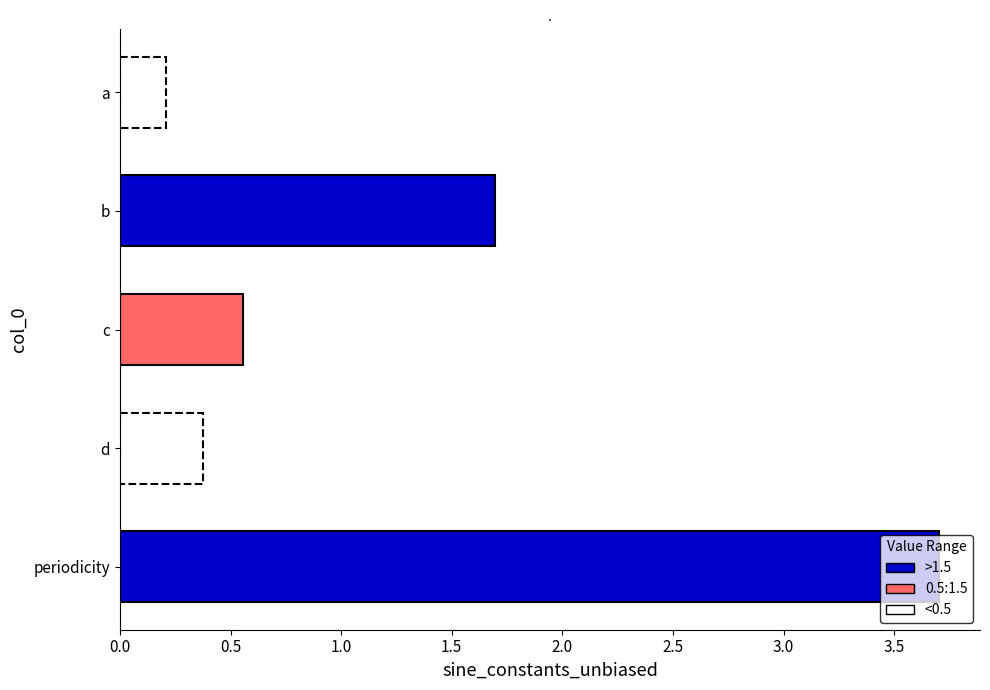

How many data points does each series have?

5